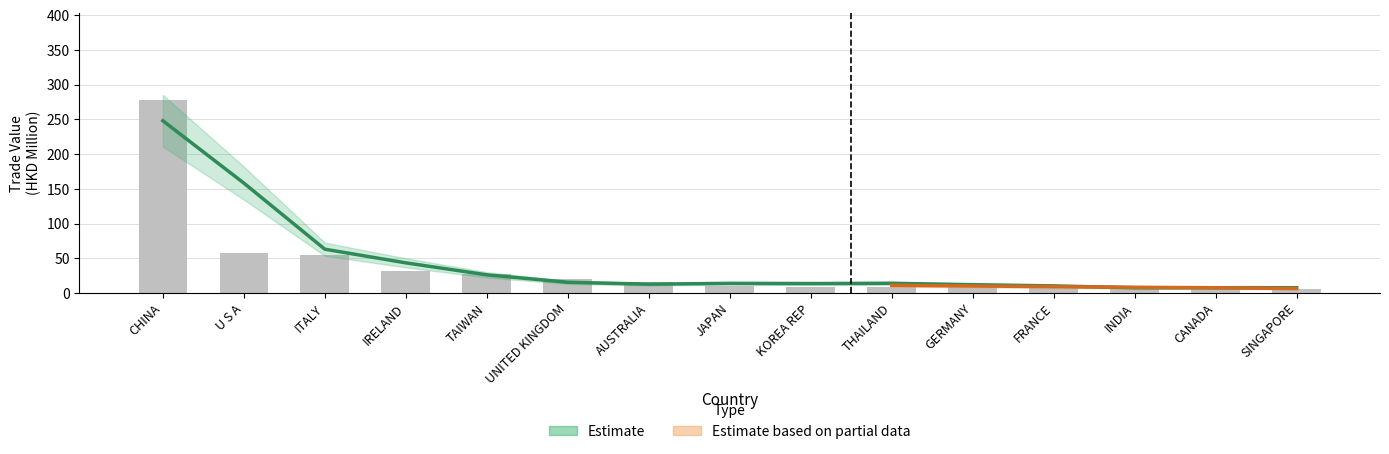

Are the bars grouped side by side (vs. stacked)?

No